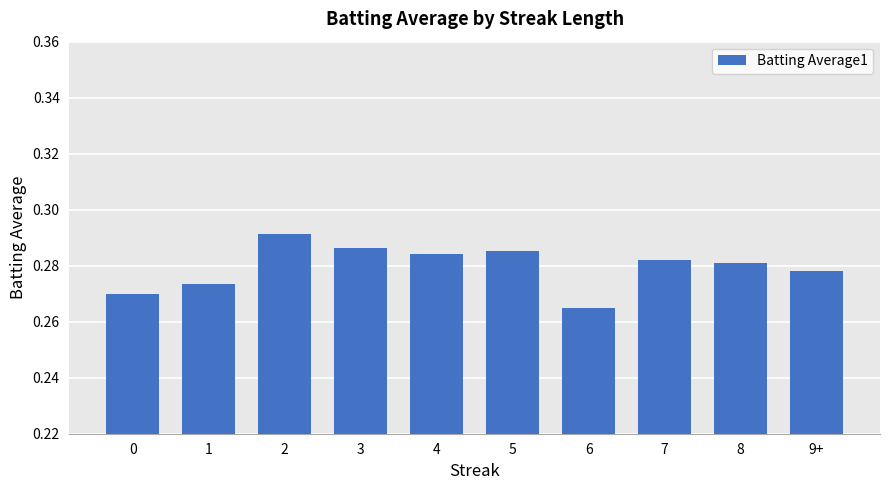

How many values are between 0 and 1?

10